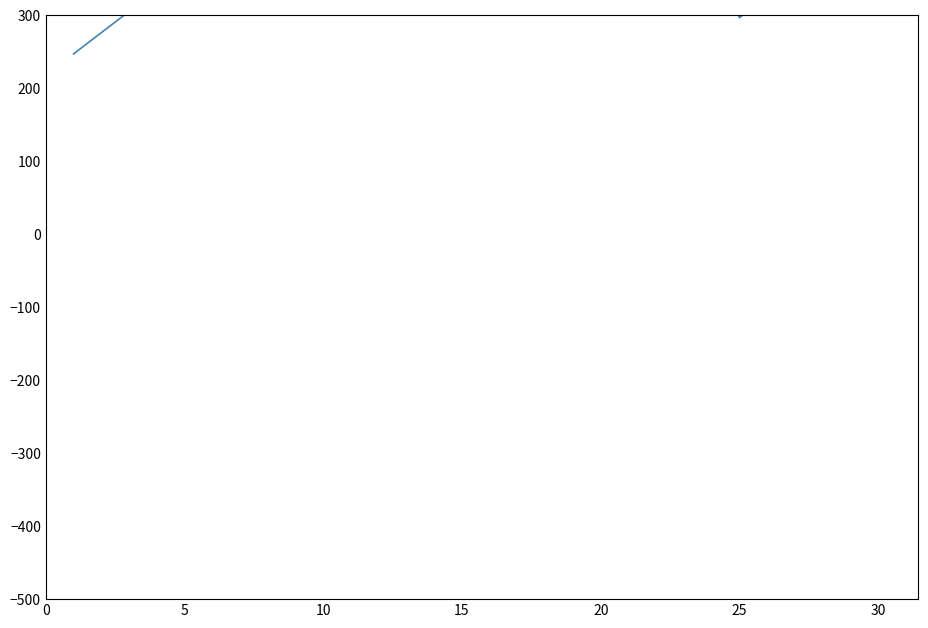

List the series in order of their peak value, lowest first.

Leve Gil, currentAveragePrice